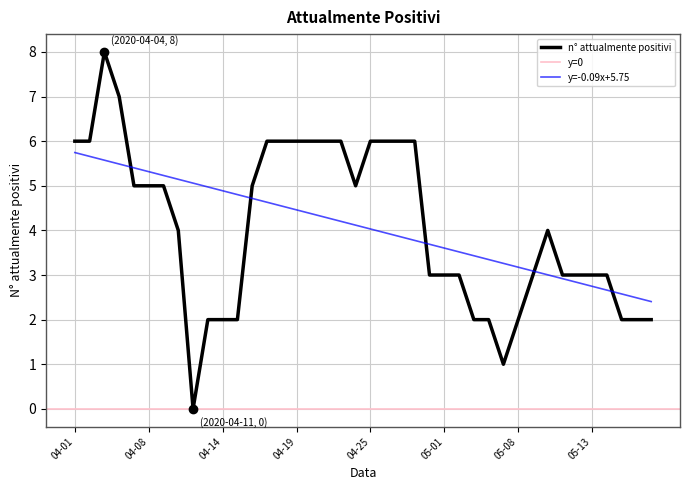

The value at 2020-04-07 is 8. True or false?

False